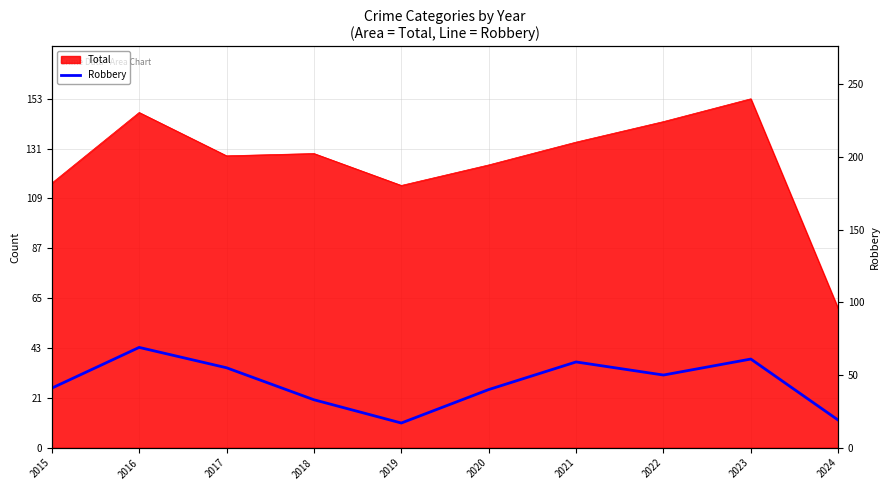

At which category does the chart reach its minimum across all series?

2019